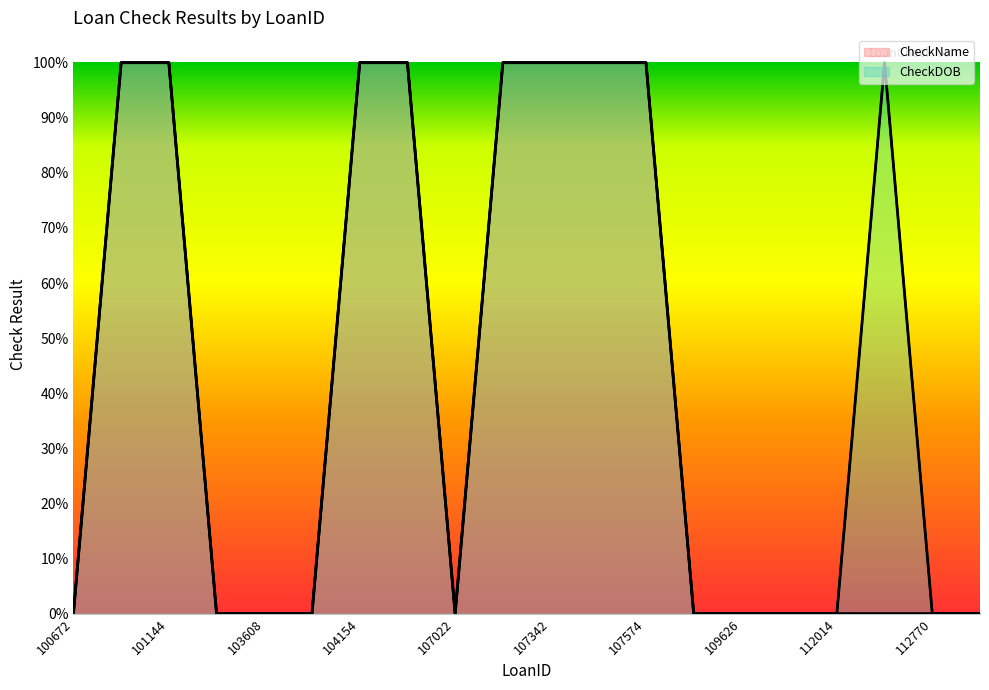

Where is CheckName nearest to the value 0?

100672